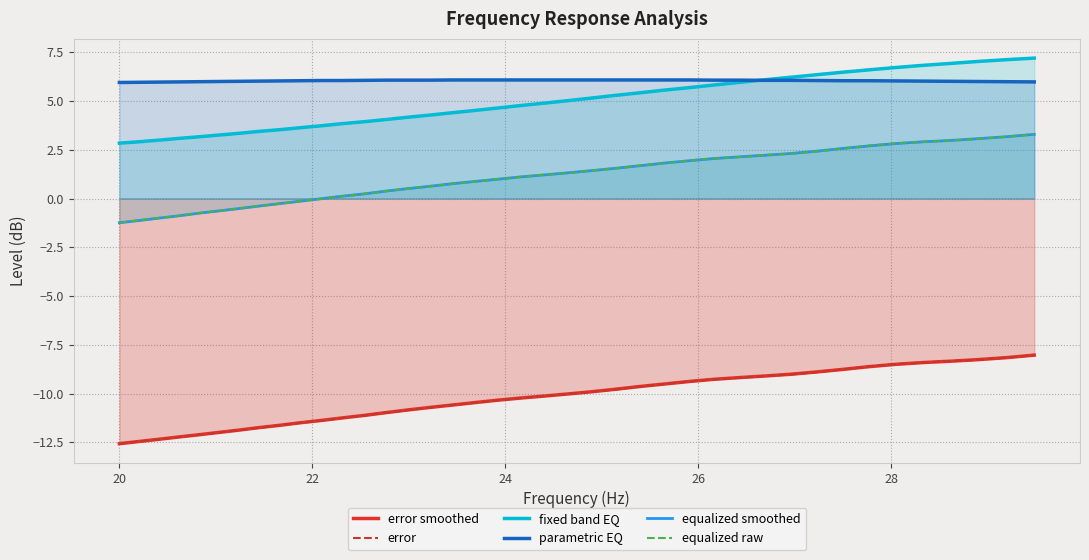

How many lines are shown in the chart?

6